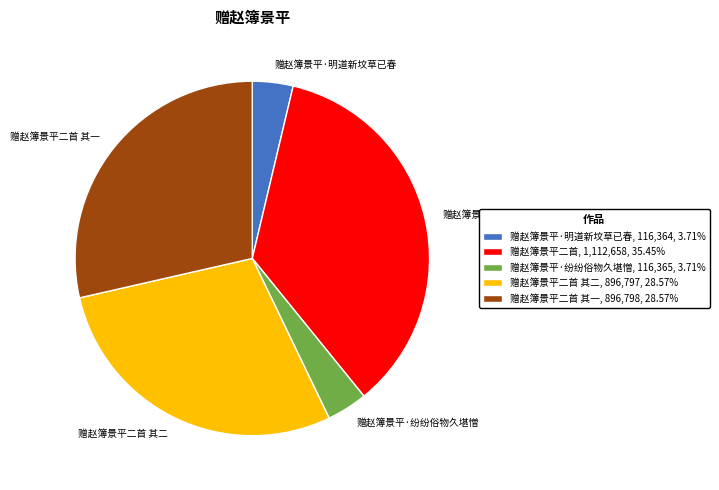

Combined, do 赠赵簿景平·纷纷俗物久堪憎, 116,365, 3.71% and 赠赵簿景平·明道新坟草已春, 116,364, 3.71% account for over 50%?

No